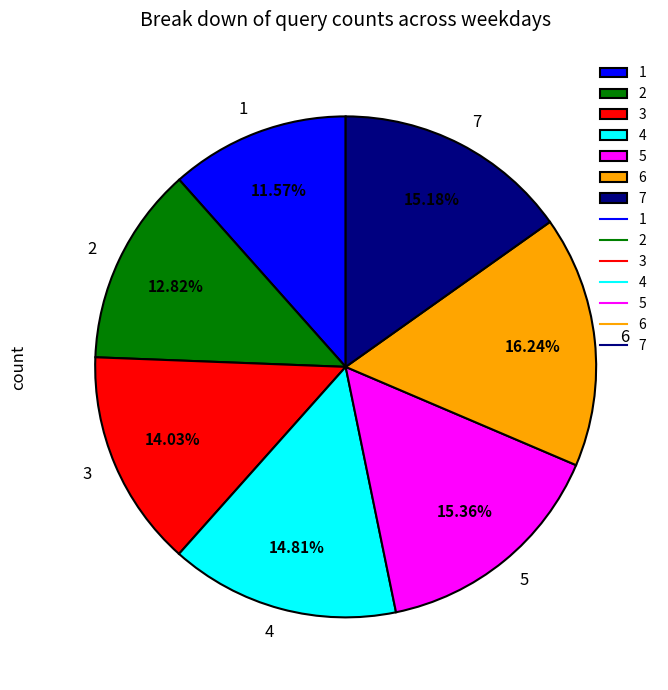

How many segments does this pie chart have?

7